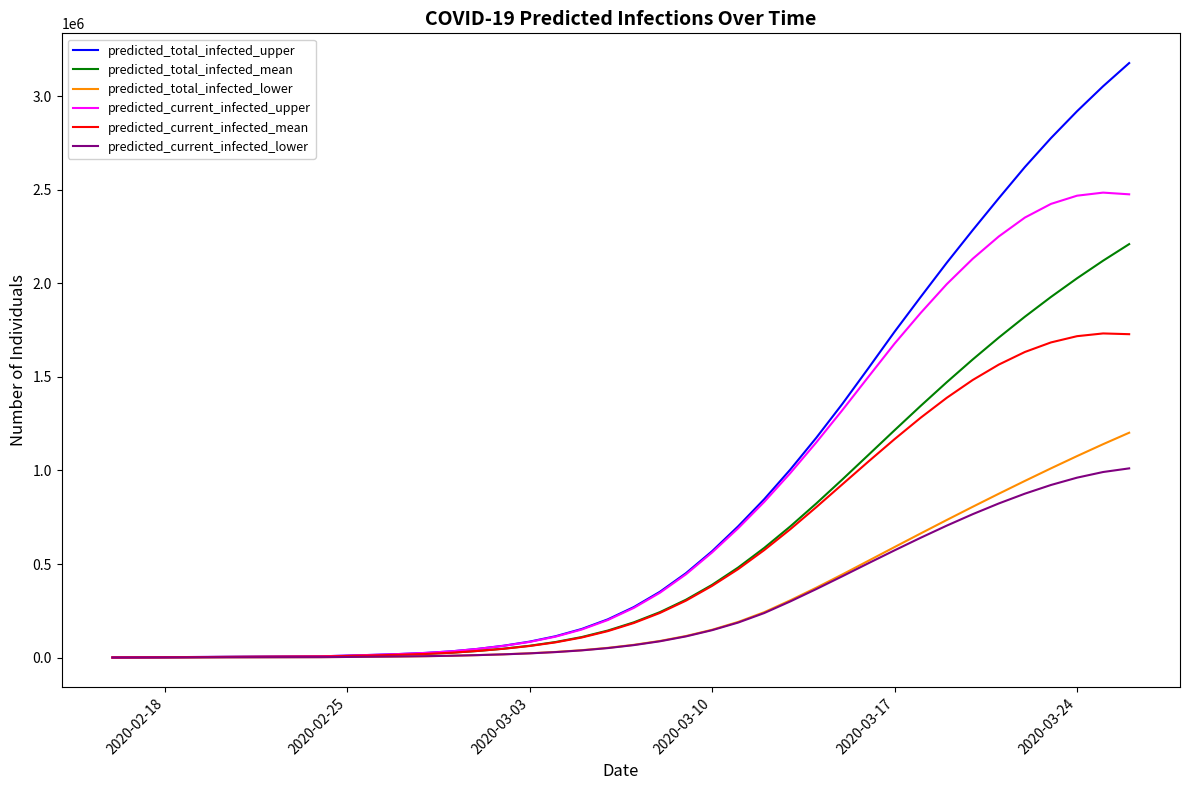

At how many categories does at least one series exceed 1260343?

12